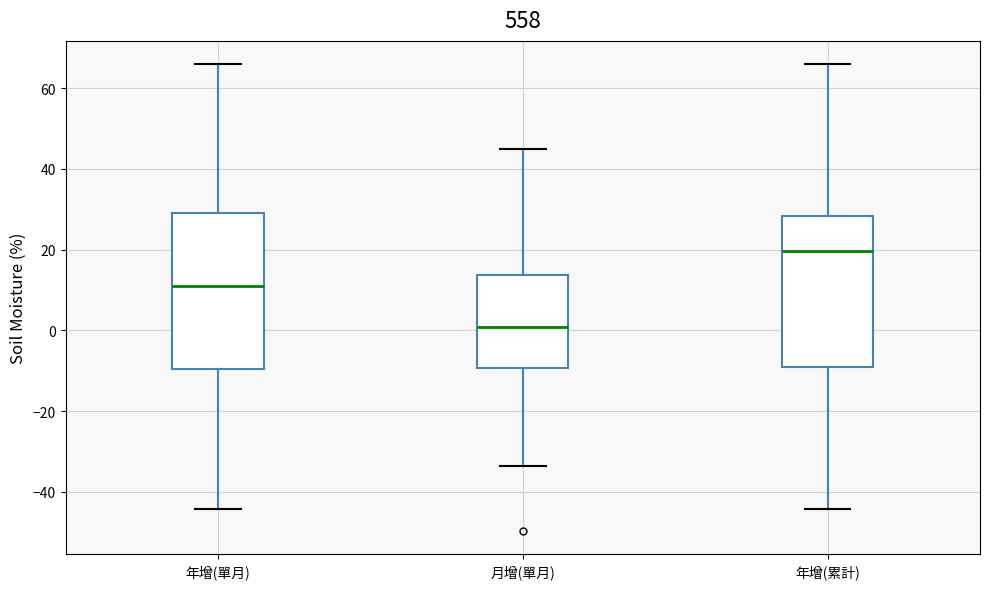

Which box's median line is the lowest?

月增(單月)